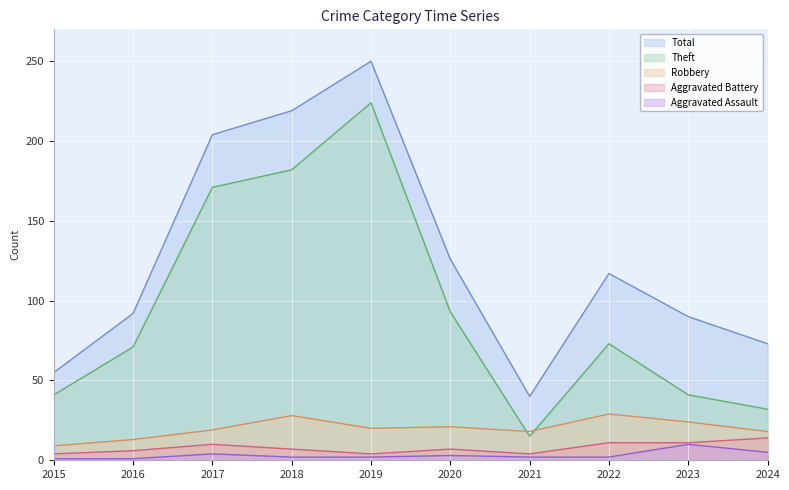

Where do Robbery and Theft first cross each other?

2020 and 2021